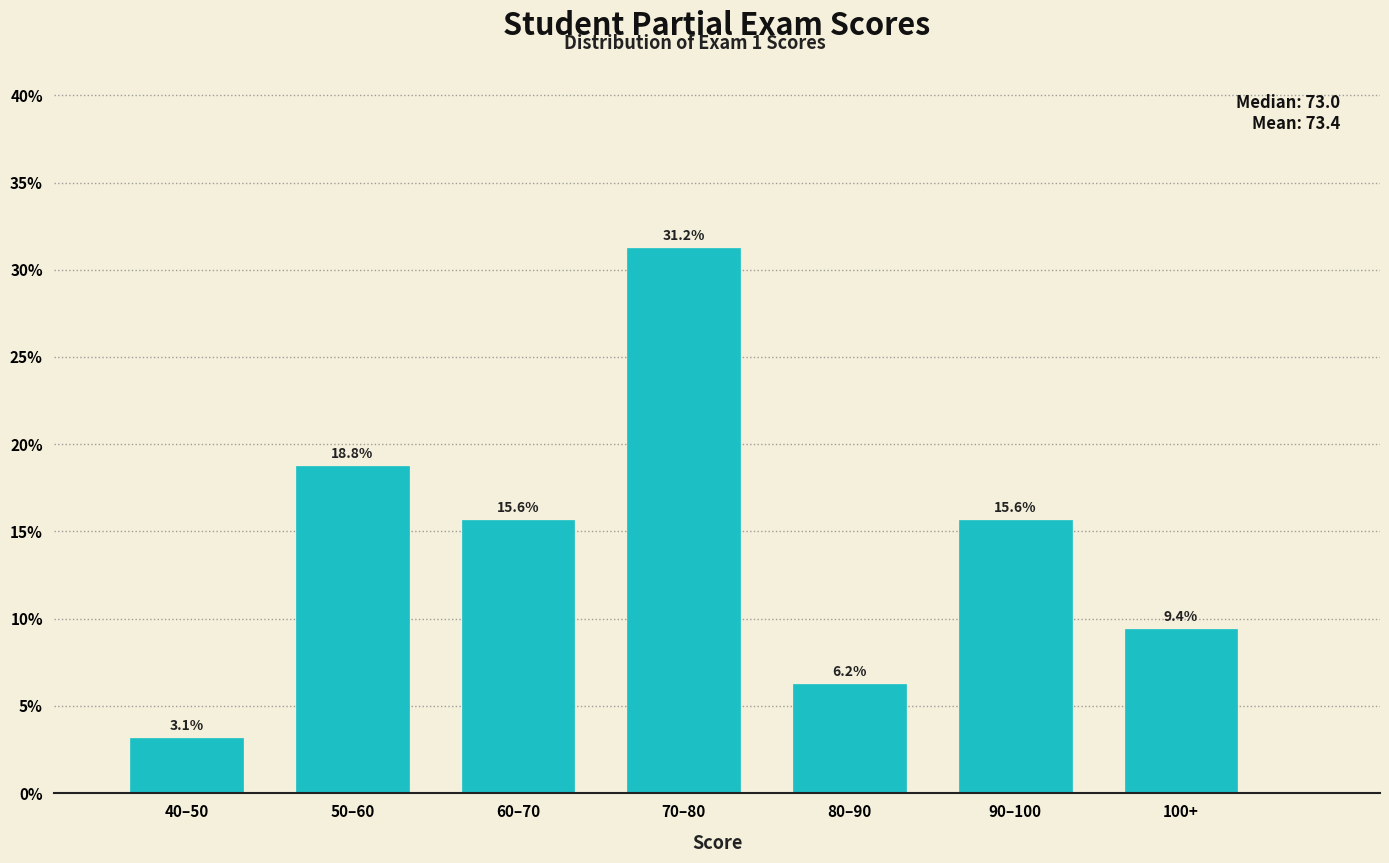

The value at 100+ is 12.8. True or false?

False